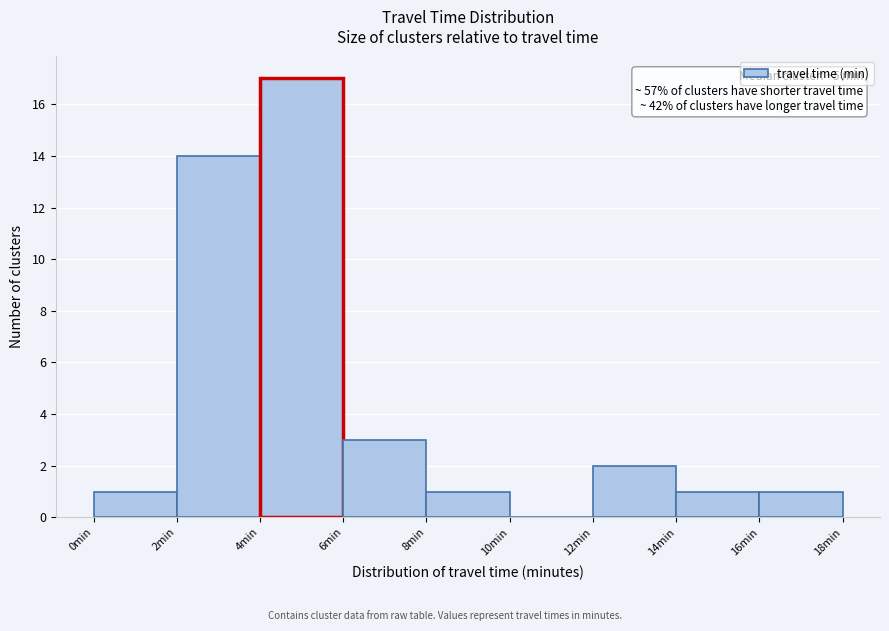

Which range on the x-axis has the tallest bar?

4 to 6